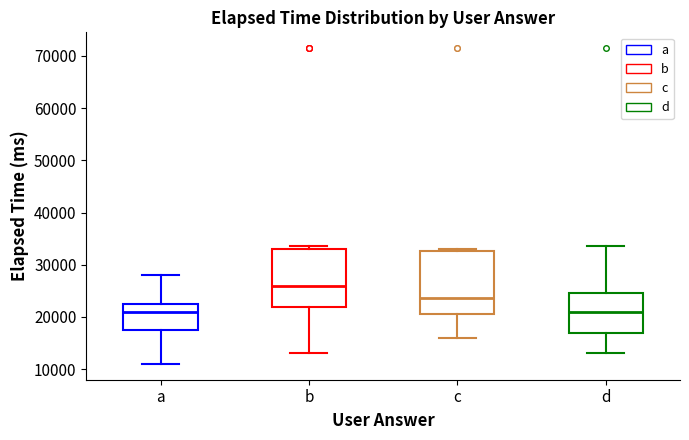

Reading left to right, transcribe this box plot: for each box, give where its median line is, the range the box spans, and where its two whiskers end, as read against the y-axis. The values are not printed on the chart, so give them approximately, as read against the axis.

a: median 21000, box 18000 to 23000, whiskers 11000 to 28000
b: median 26000, box 22000 to 33000, whiskers 13000 to 34000
c: median 24000, box 21000 to 33000, whiskers 16000 to 33000 (just above the box's upper edge)
d: median 21000, box 17000 to 25000, whiskers 13000 to 34000